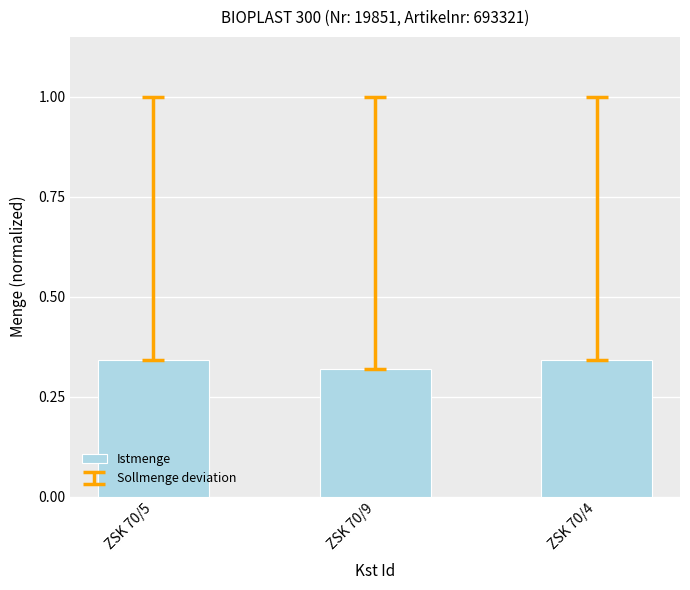

The chart shows a value of 0.2 at ZSK 70/9. True or false?

False